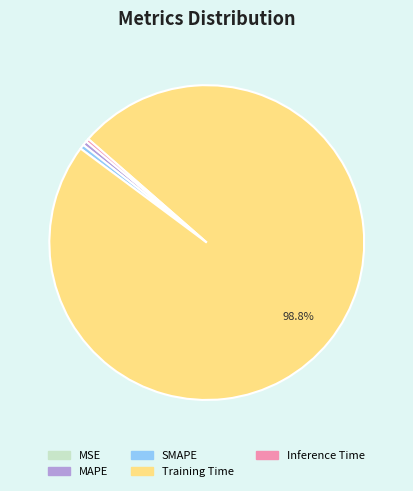

True or false: Training Time accounts for 89% of the total.

False